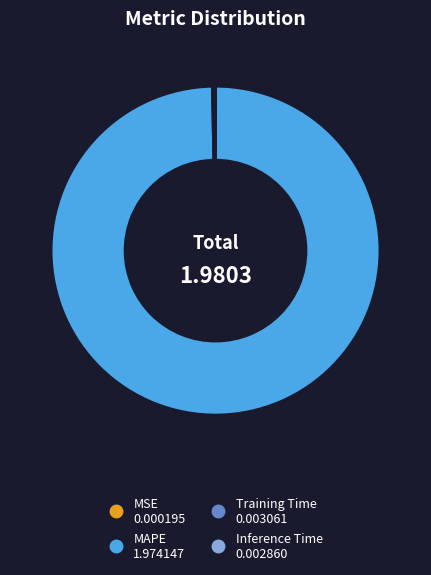

Which category has the biggest portion of the pie?

MAPE